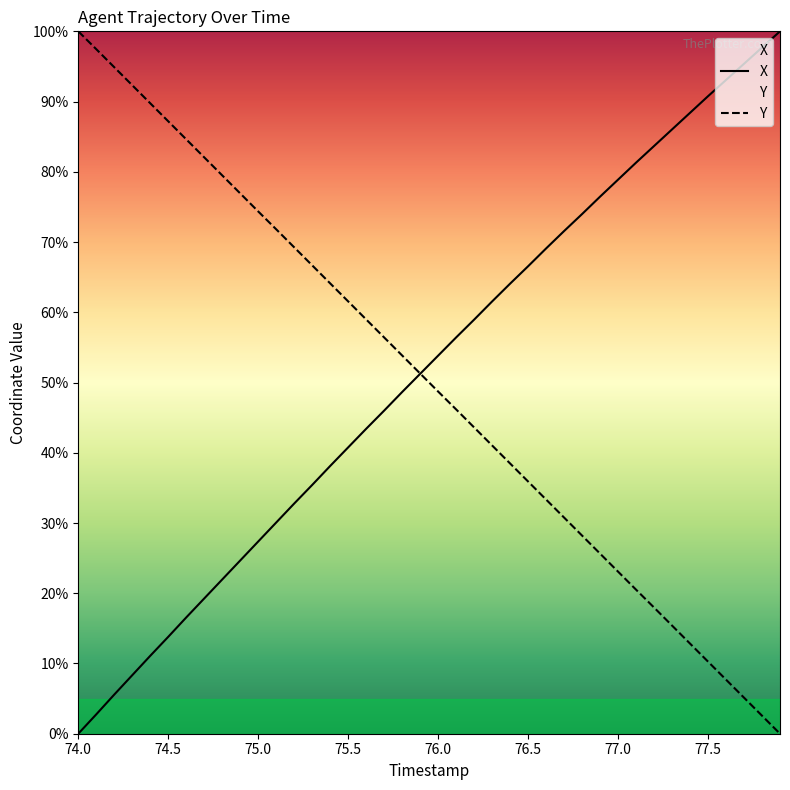

The Y series shows 74.4 at 75.0. True or false?

True